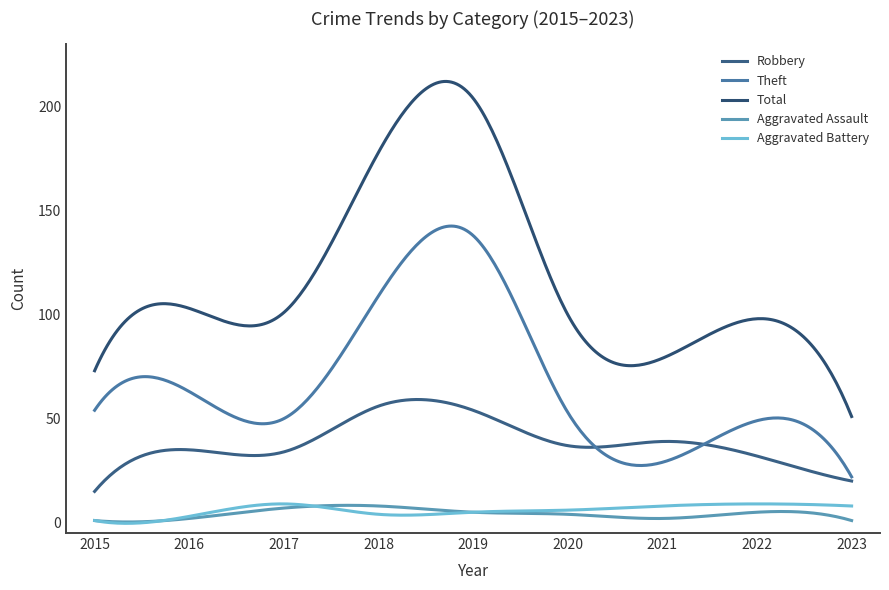

Does the chart display data point markers on the line(s)?

No